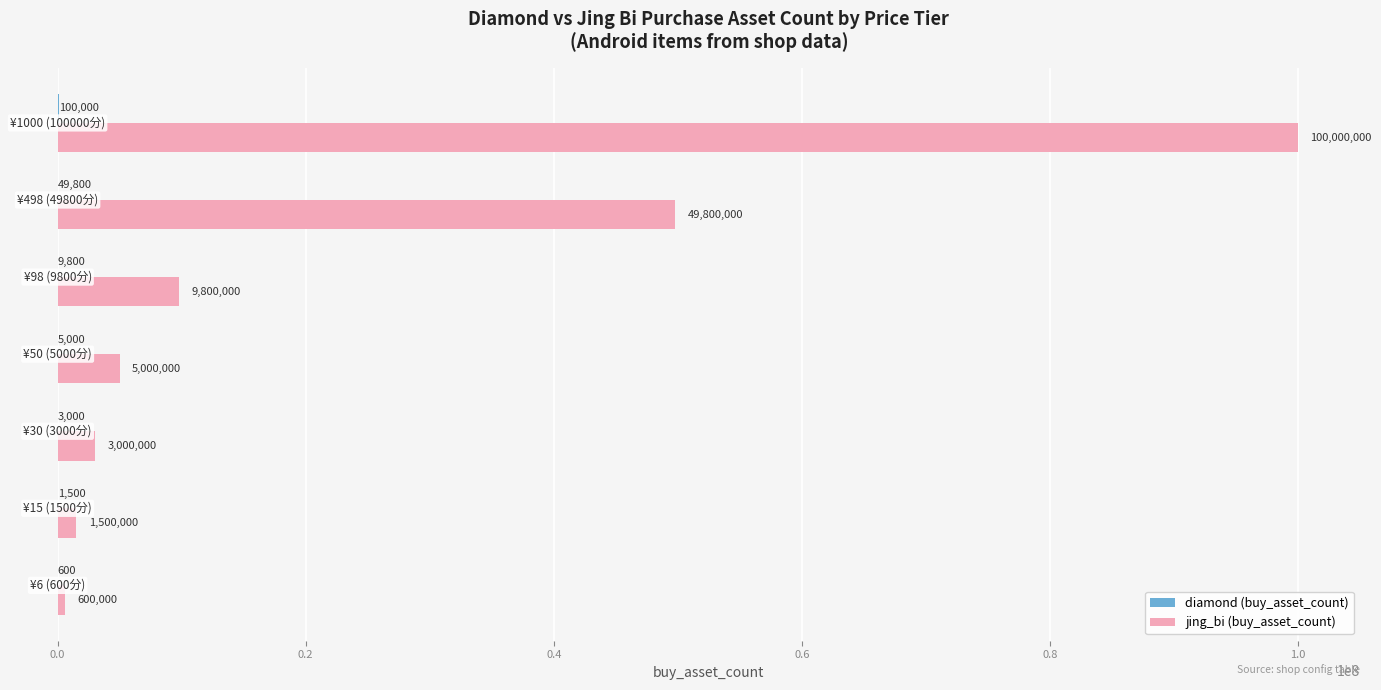

Which series has the largest range (max minus min)?

jing_bi (buy_asset_count)